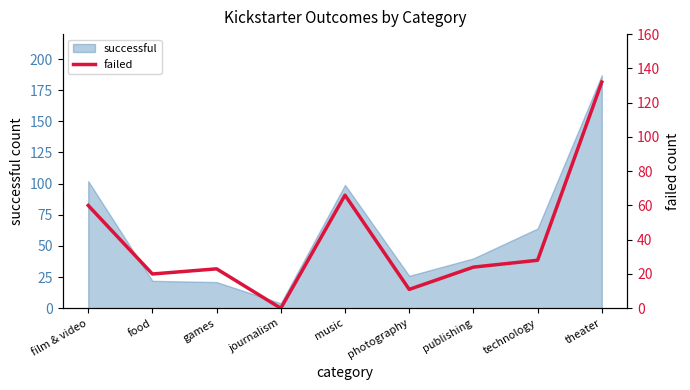

Reading left to right, what are all the values shown in this chart?

film & video=60	food=20	games=23	journalism=0	music=66	photography=11	publishing=24	technology=28	theater=132